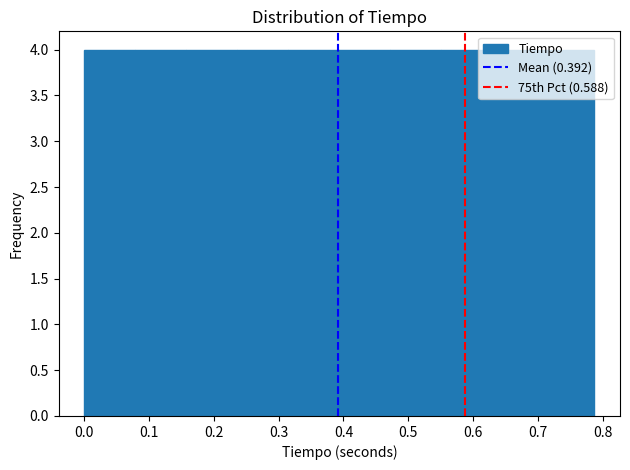

Reading left to right, transcribe this chart: for each bar, give the range it covers on the x-axis and its height. Neither the bar edges nor the heights are printed on the chart, so give them approximately, as read against the axes.

0.00 to 0.08: 4
0.08 to 0.16: 4
0.16 to 0.24: 4
0.24 to 0.31: 4
0.31 to 0.39: 4
0.39 to 0.47: 4
0.47 to 0.55: 4
0.55 to 0.63: 4
0.63 to 0.71: 4
0.71 to 0.79: 4